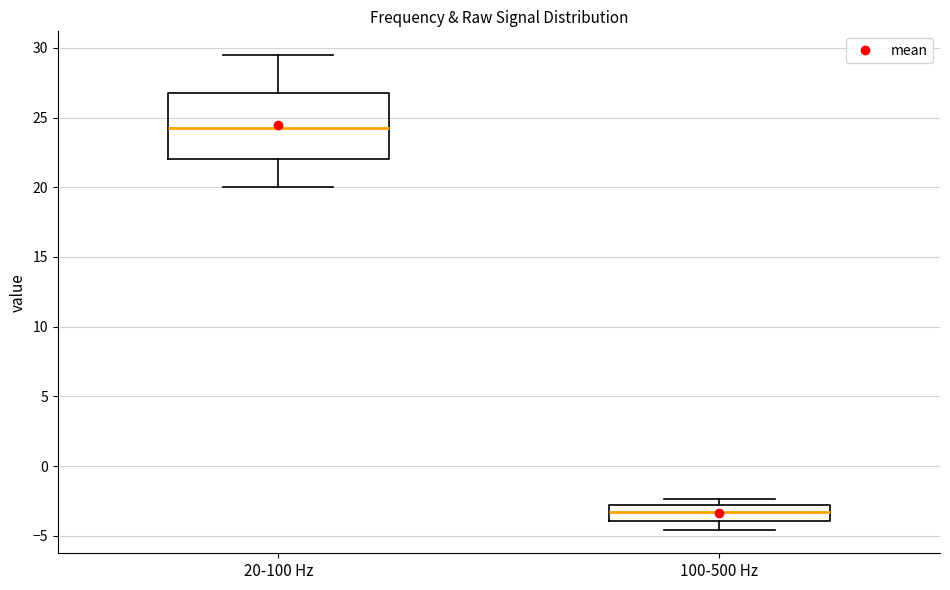

Reading left to right, transcribe this box plot: for each box, give where its median line is, the range the box spans, and where its two whiskers end, as read against the y-axis. The values are not printed on the chart, so give them approximately, as read against the axis.

20-100 Hz: median 24.5, box 22.0 to 27.0, whiskers 20.0 to 29.5
100-500 Hz: median -3.5, box -4.0 to -3.0, whiskers -4.5 to -2.5